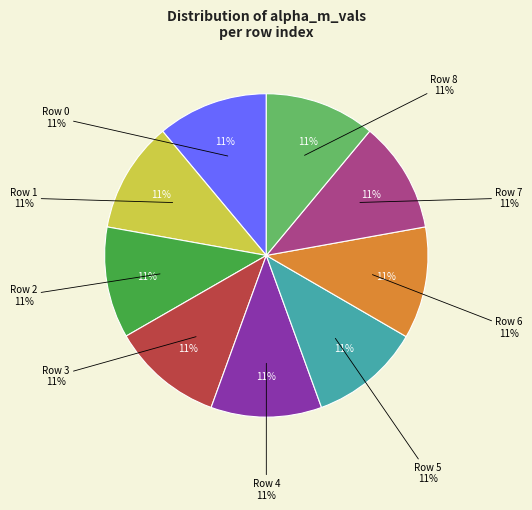

The Row 4 slice represents 25% of the pie. True or false?

False